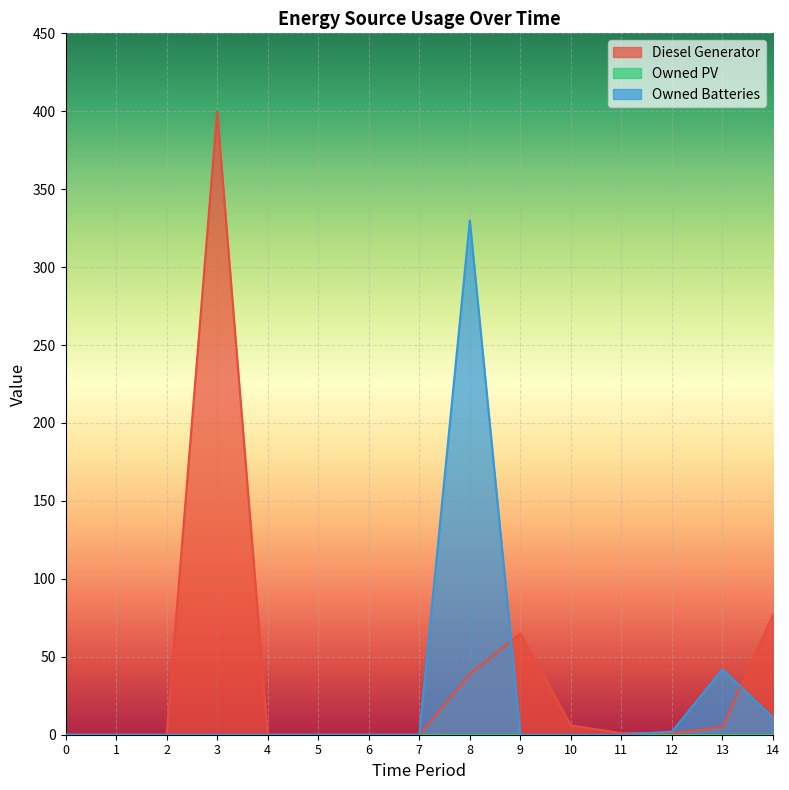

At which category is the sum across all series the highest?

3